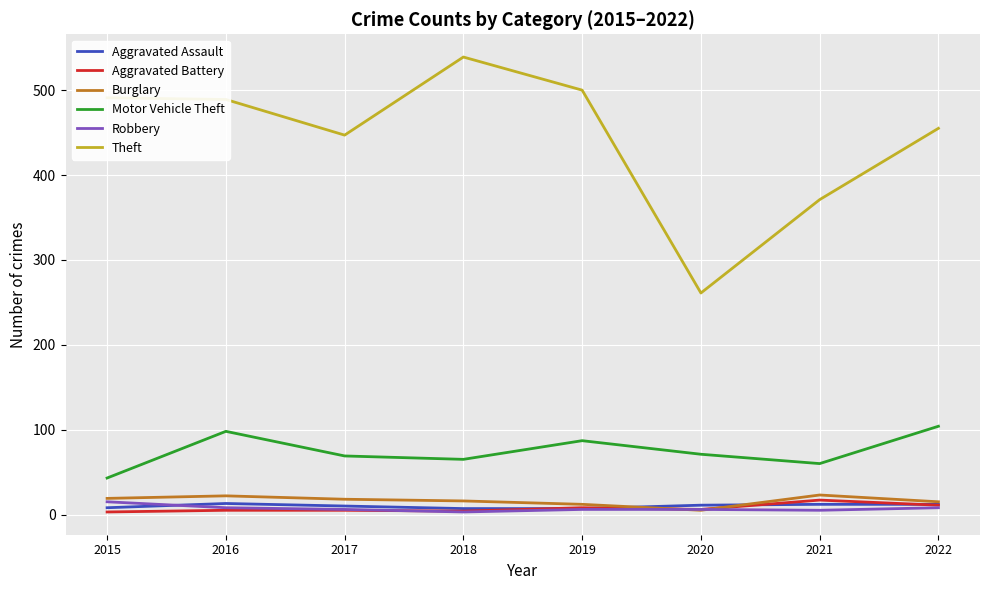

True or false: Burglary and Theft cross at least once.

False